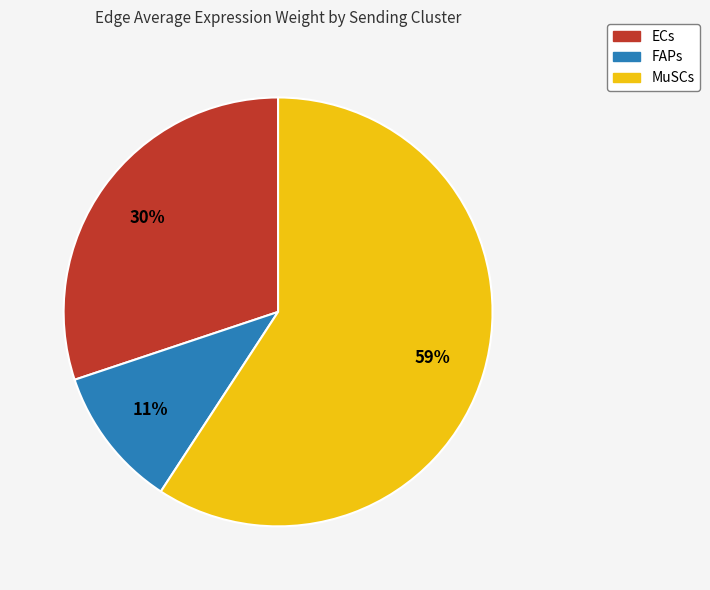

What is the smallest slice in the pie chart?

FAPs